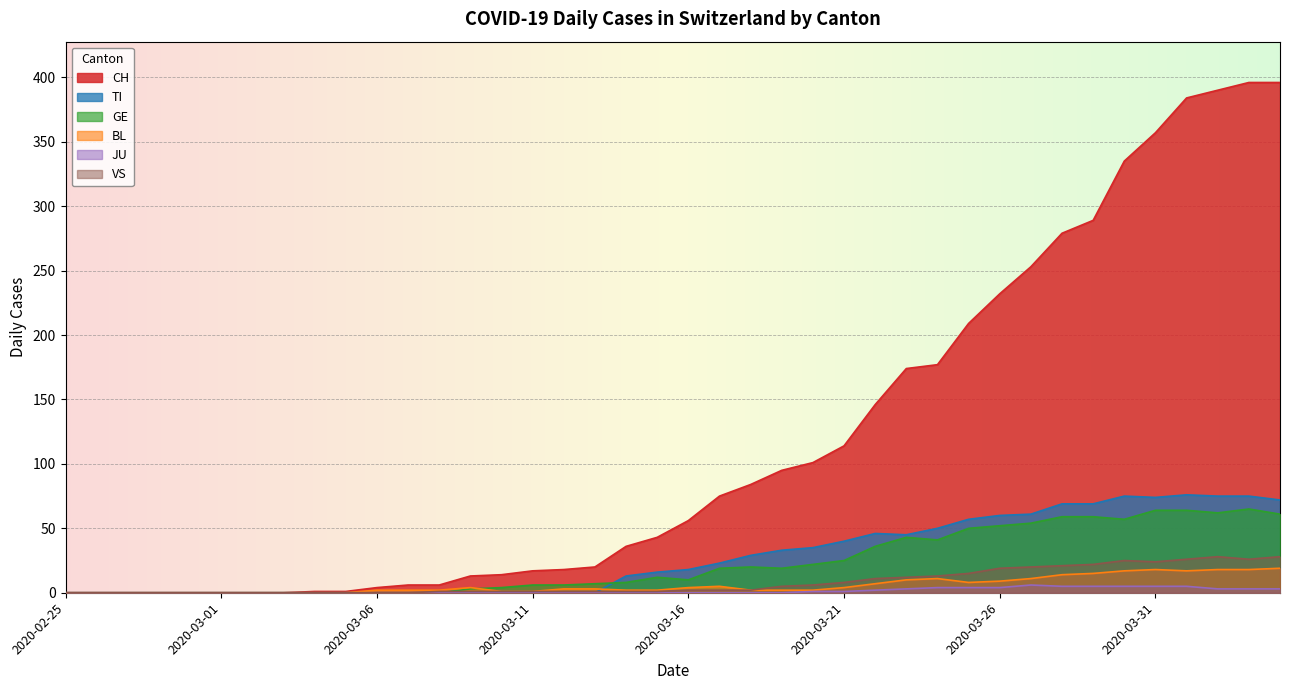

What is the difference between the highest and lowest values at 2020-03-14?

36